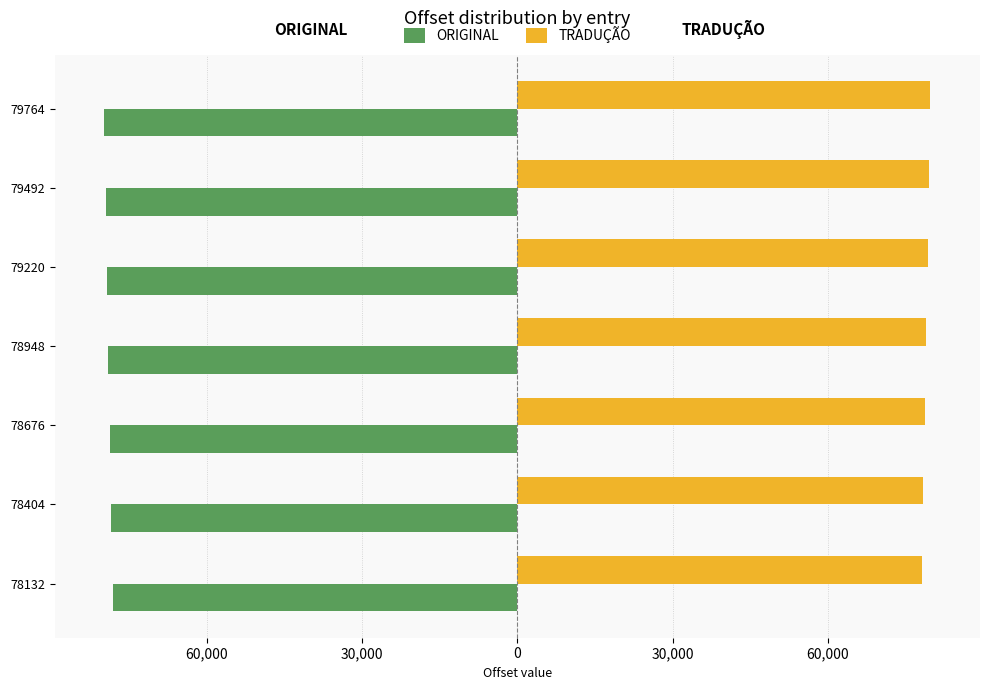

What are all the series names shown in the legend?

ORIGINAL, TRADUÇÃO